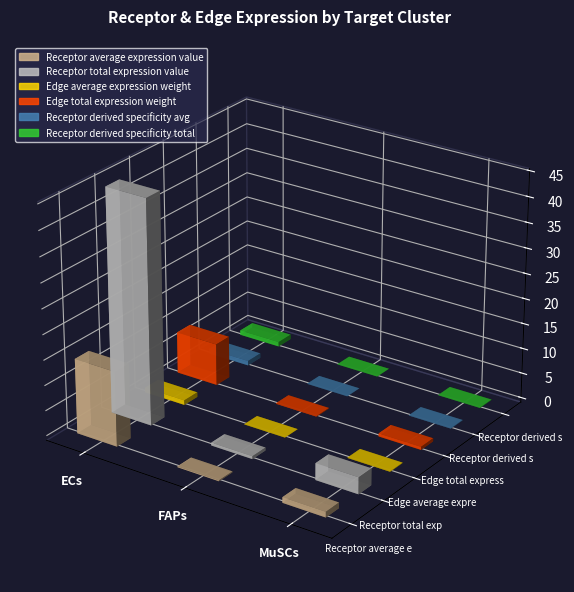

Which has a higher value, MuSCs or FAPs?

MuSCs